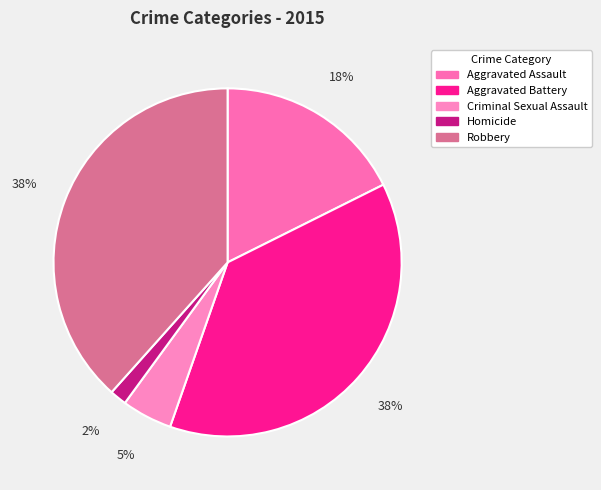

Combined, what portion of the pie is Aggravated Battery and Aggravated Assault?

55.4%